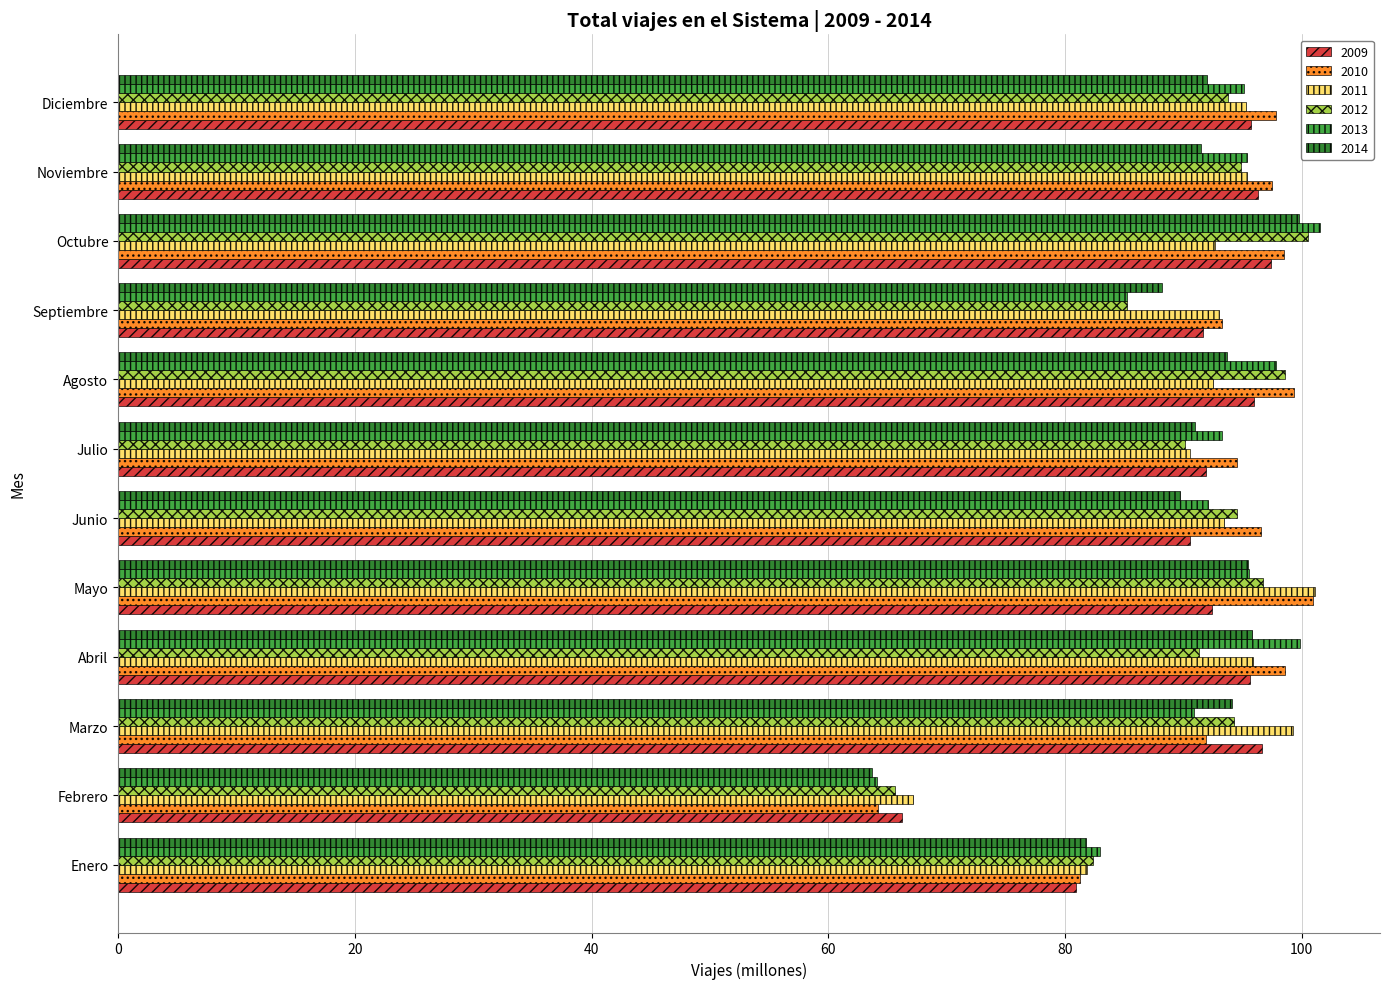

What is the difference between the highest and lowest values at Febrero?

3.5